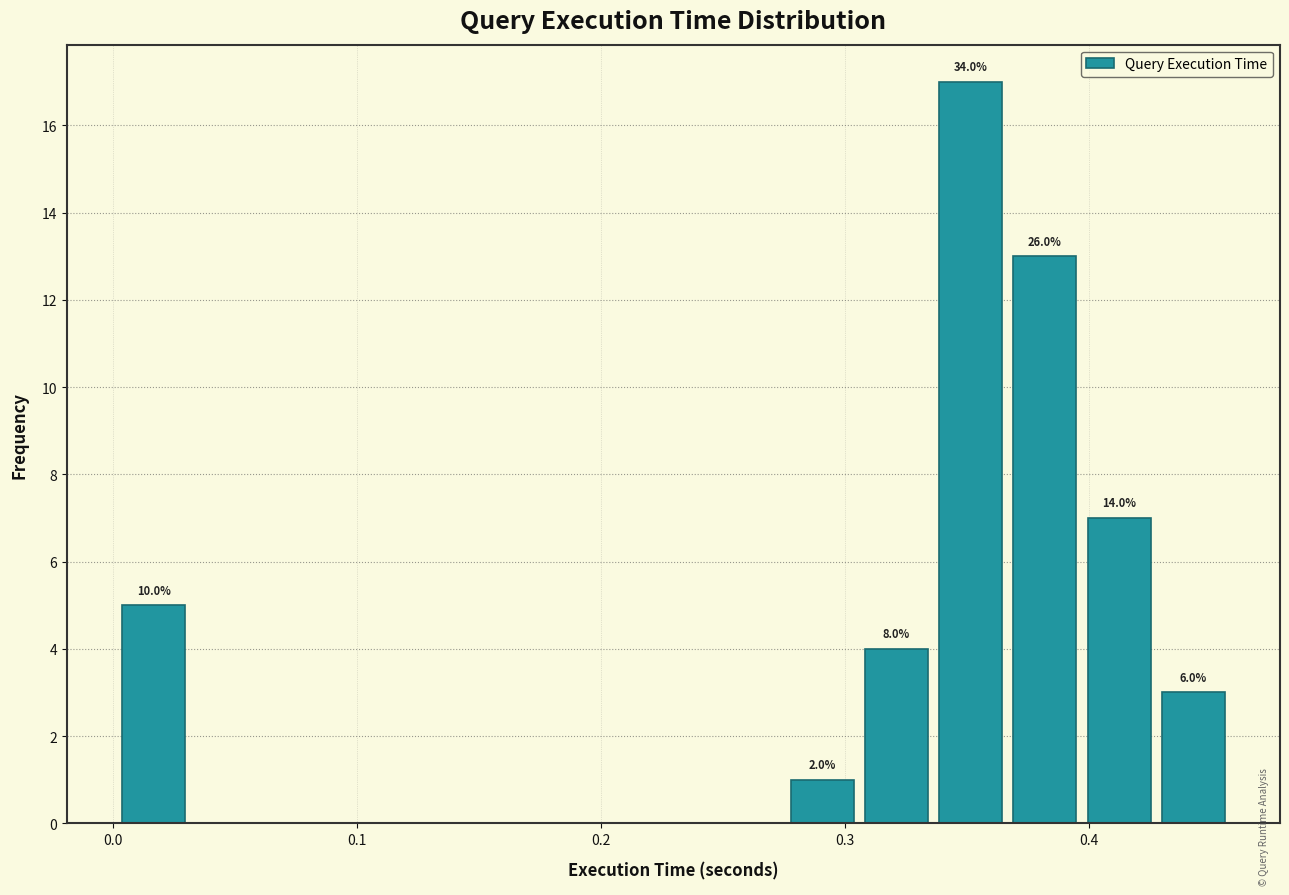

Around what value on the x-axis is the tallest bar? Give the approximate position of its centre, as read against the axis.

0.35